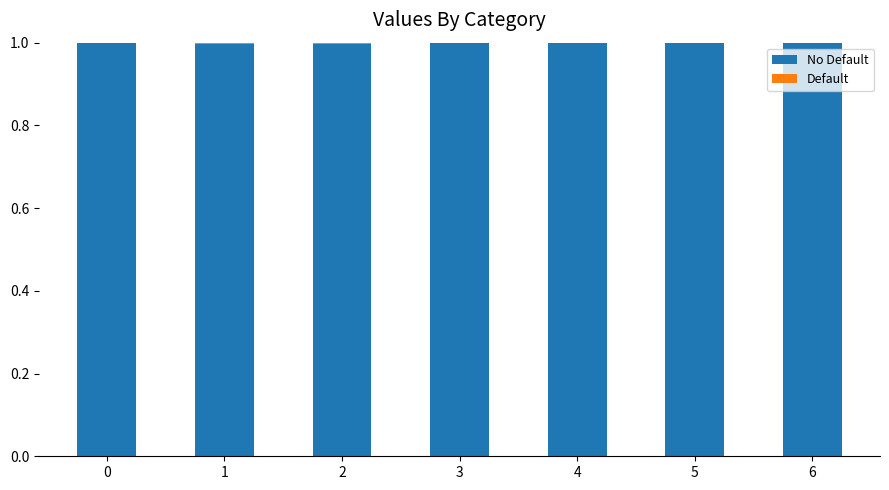

What is the total value across all series at 5?

1.0